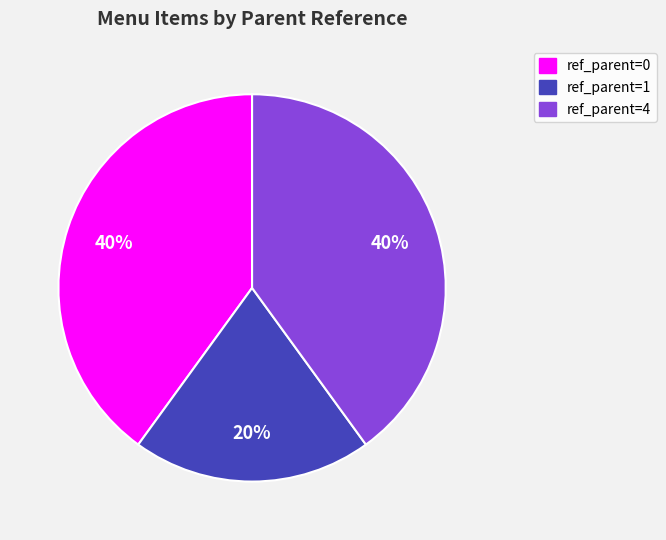

Combined, do ref_parent=1 and ref_parent=0 account for over 50%?

Yes